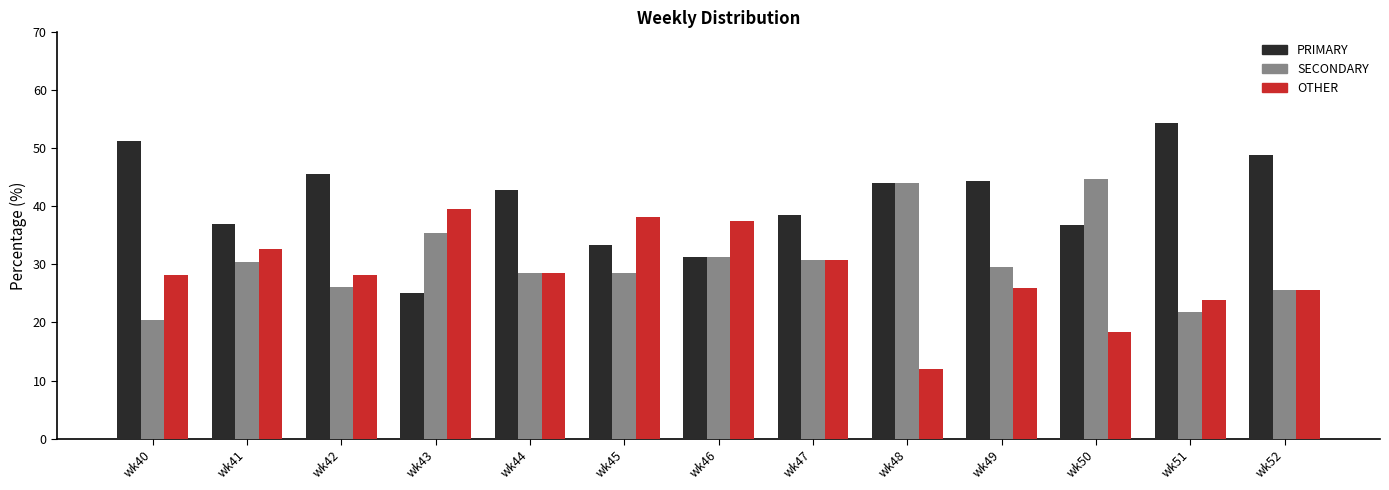

What is the lowest value of the SECONDARY series?

20.5